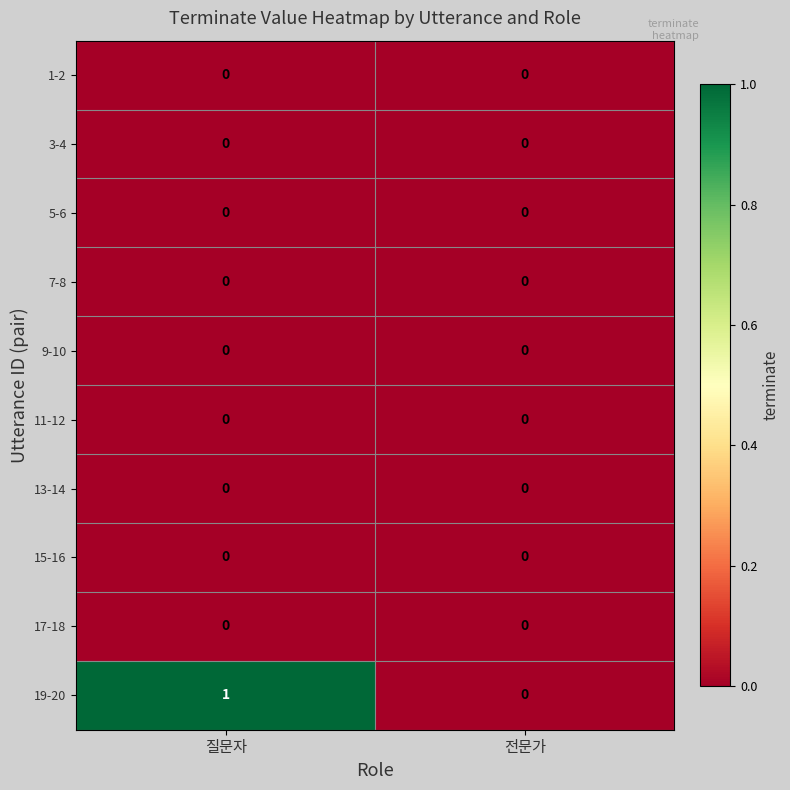

Between 질문자 and 전문가, which series saw the biggest shift?

19-20